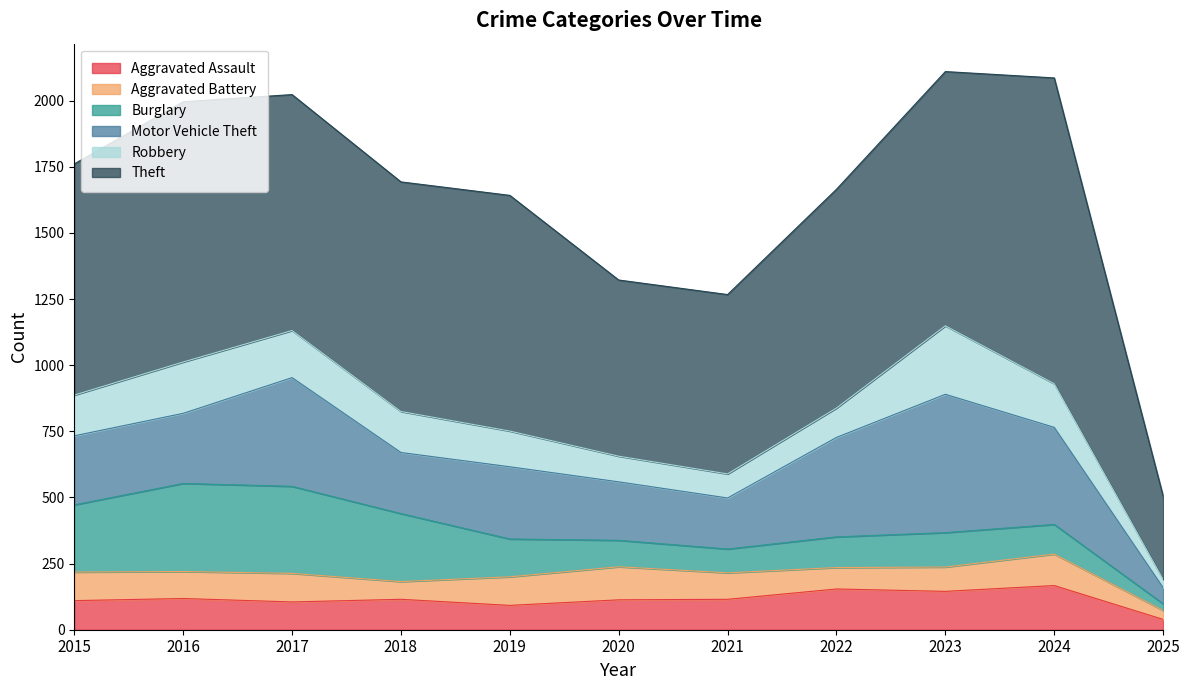

List the labels in order of Robbery value, largest first.

2023, 2016, 2017, 2024, 2018, 2015, 2019, 2022, 2020, 2021, 2025